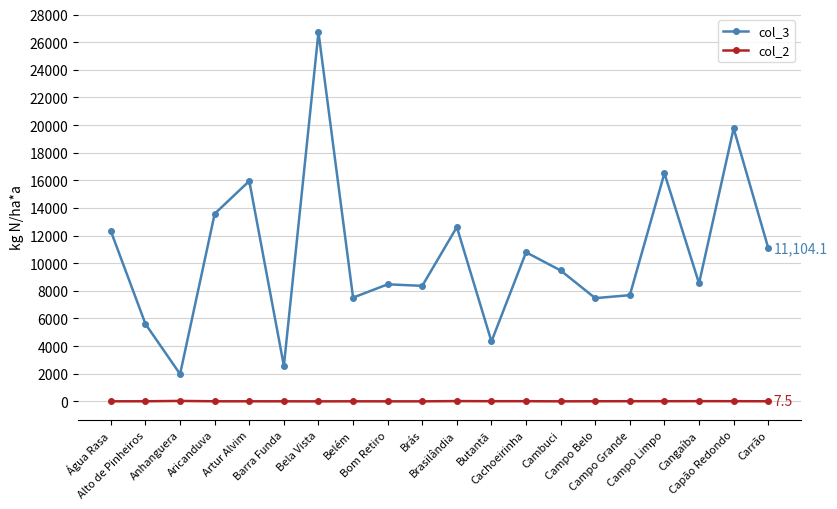

Where is the first local minimum for col_3?

Anhanguera